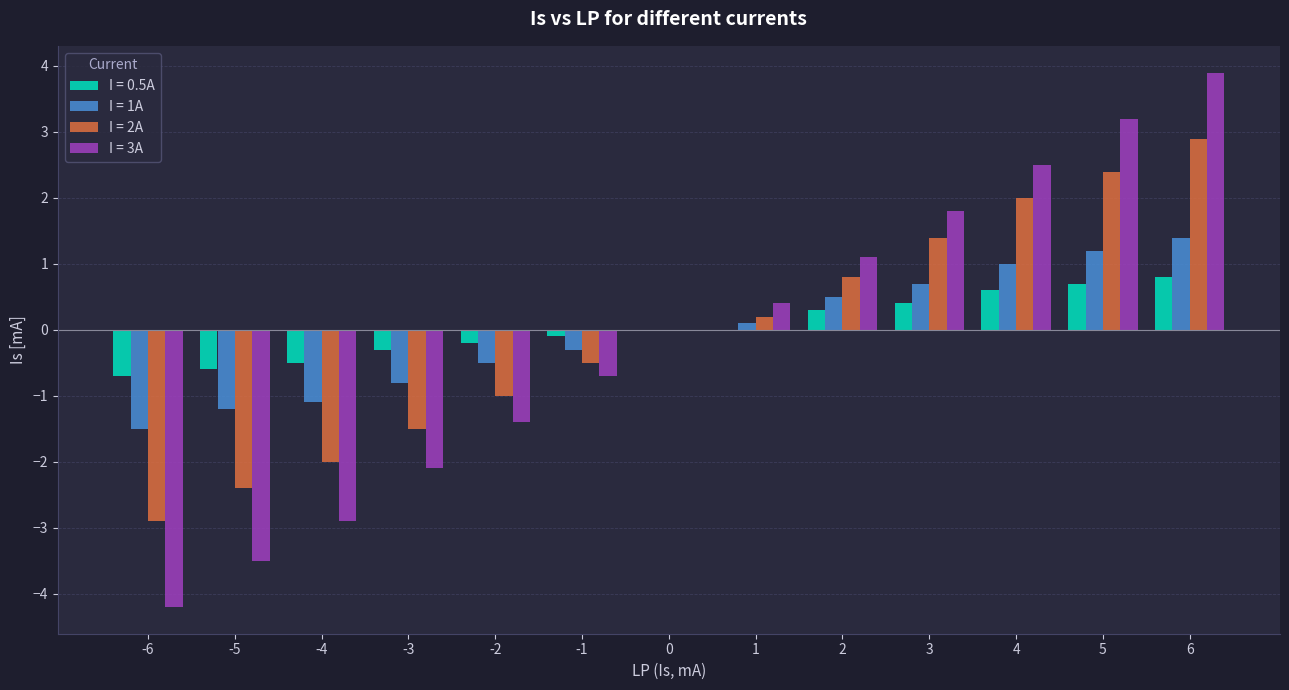

Reading left to right, transcribe all the data shown in this chart.

I = 0.5A: -6=-0.7	-5=-0.6	-4=-0.5	-3=-0.3	-2=-0.2	-1=-0.1	0=0.0	1=0.0	2=0.3	3=0.4	4=0.6	5=0.7	6=0.8
I = 1A: -6=-1.5	-5=-1.2	-4=-1.1	-3=-0.8	-2=-0.5	-1=-0.3	0=0.0	1=0.1	2=0.5	3=0.7	4=1.0	5=1.2	6=1.4
I = 2A: -6=-2.9	-5=-2.4	-4=-2.0	-3=-1.5	-2=-1.0	-1=-0.5	0=0.0	1=0.2	2=0.8	3=1.4	4=2.0	5=2.4	6=2.9
I = 3A: -6=-4.2	-5=-3.5	-4=-2.9	-3=-2.1	-2=-1.4	-1=-0.7	0=0.0	1=0.4	2=1.1	3=1.8	4=2.5	5=3.2	6=3.9